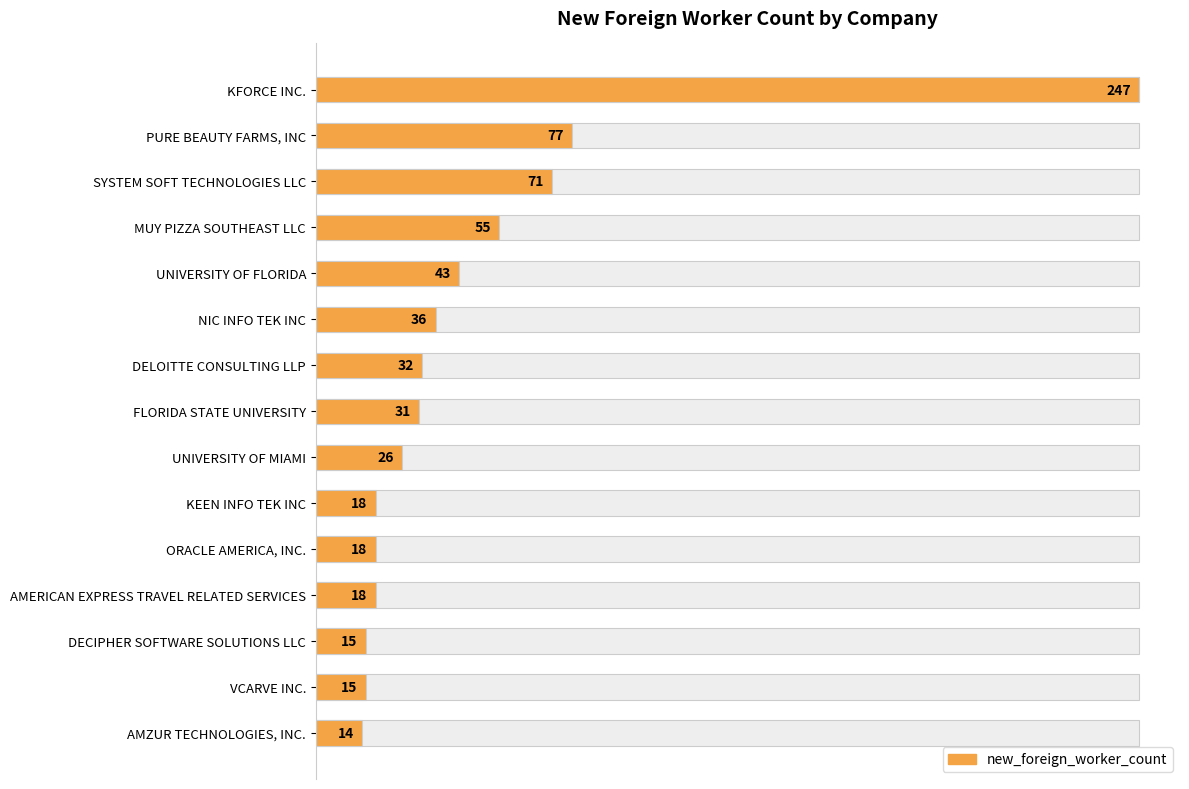

How many categories are shown in the chart?

15